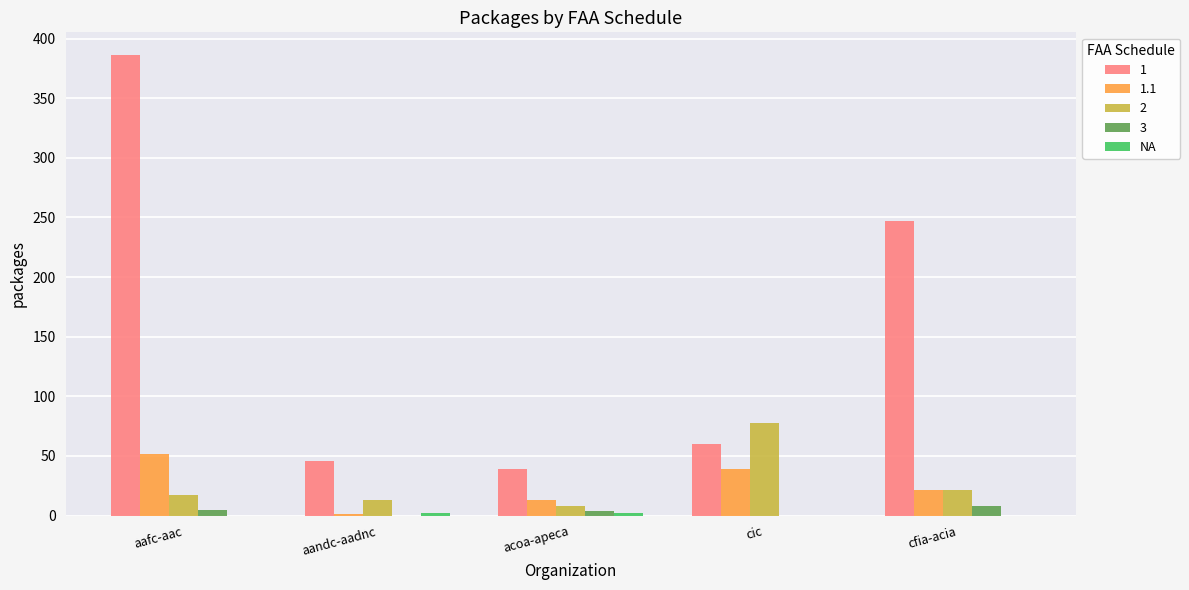

Is the value of 1 at aandc-aadnc greater than the value of 2 at acoa-apeca?

Yes